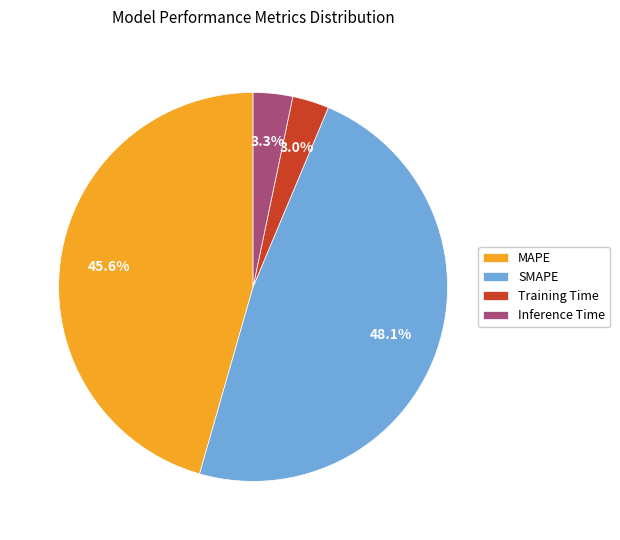

Which slice is the largest?

SMAPE